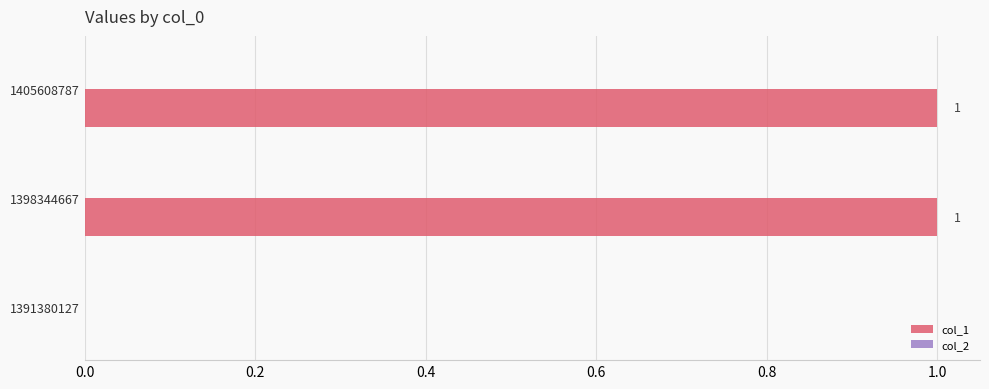

What is the ratio of the value at 1405608787 to the value at 1398344667?

1.0